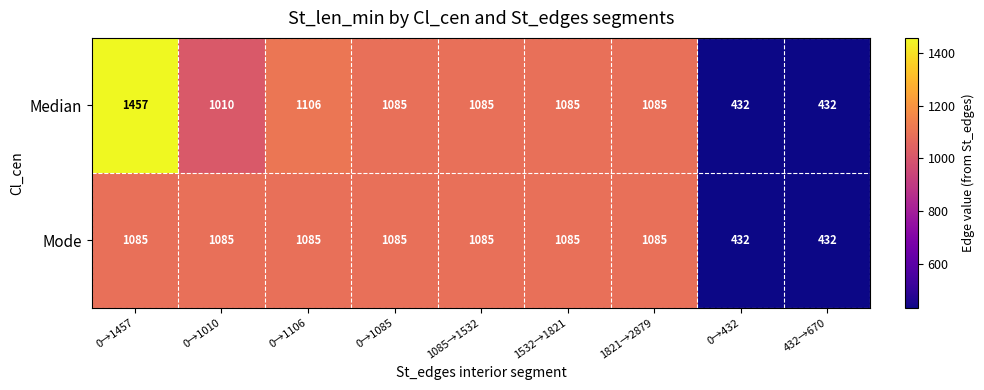

What is the total value across all series at 1821→2879?

2170